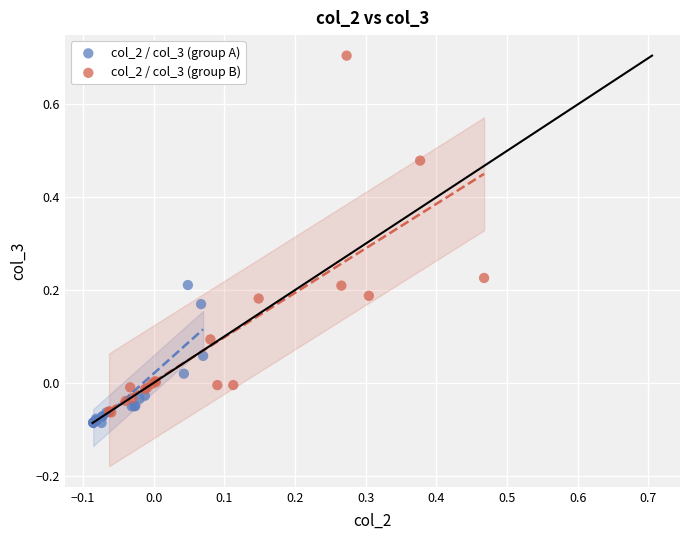

Which series has the largest Y range (max minus min)?

col_2 / col_3 (group B)